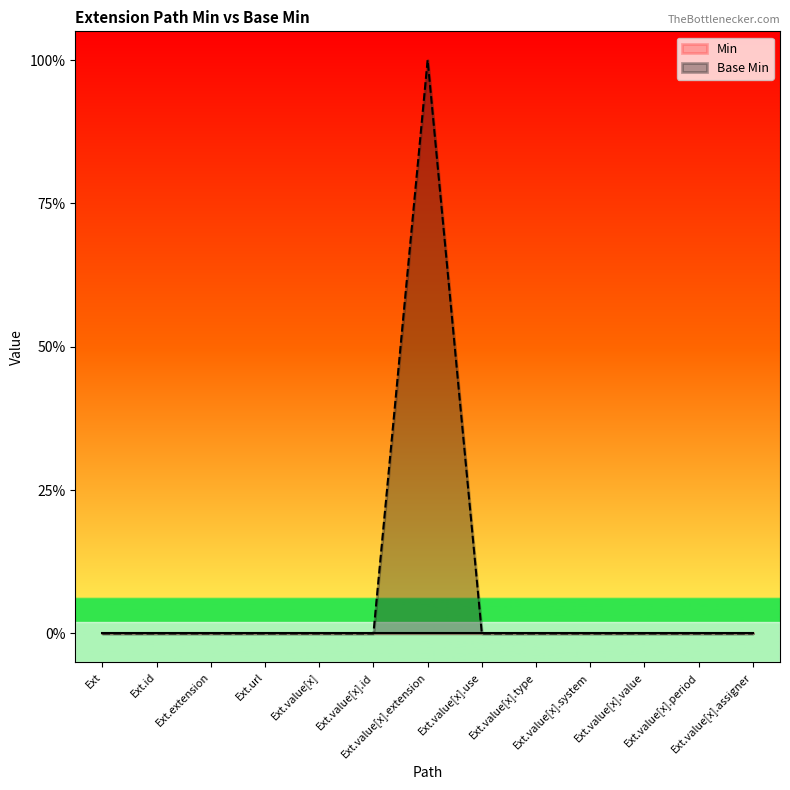

Rank the categories by value from lowest to highest.

Ext, Ext.id, Ext.extension, Ext.url, Ext.value[x], Ext.value[x].id, Ext.value[x].use, Ext.value[x].type, Ext.value[x].system, Ext.value[x].value, Ext.value[x].period, Ext.value[x].assigner, Ext.value[x].extension